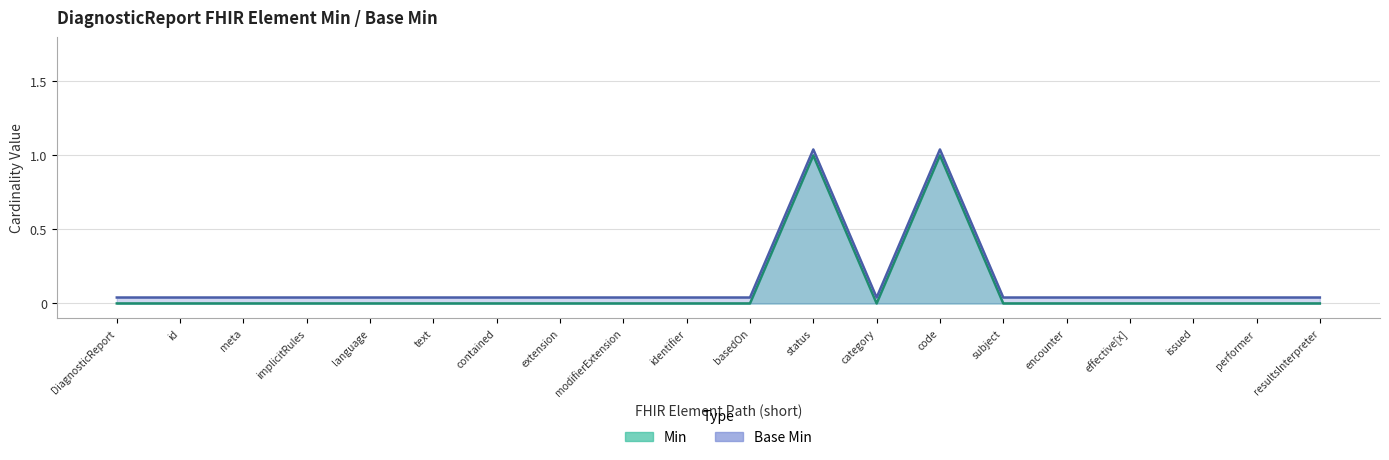

Which series has the widest spread of values?

Min